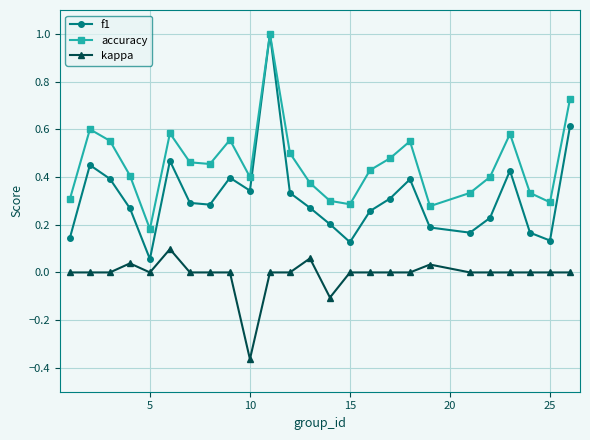

Which series has the largest range (max minus min)?

f1